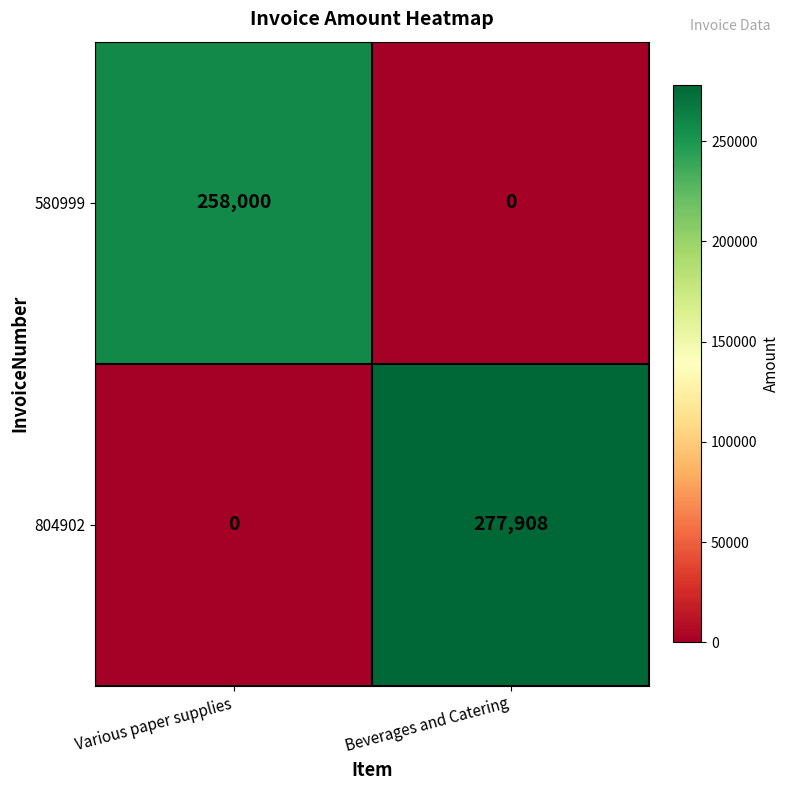

Between Various paper supplies and Beverages and Catering, which series saw the biggest shift?

804902